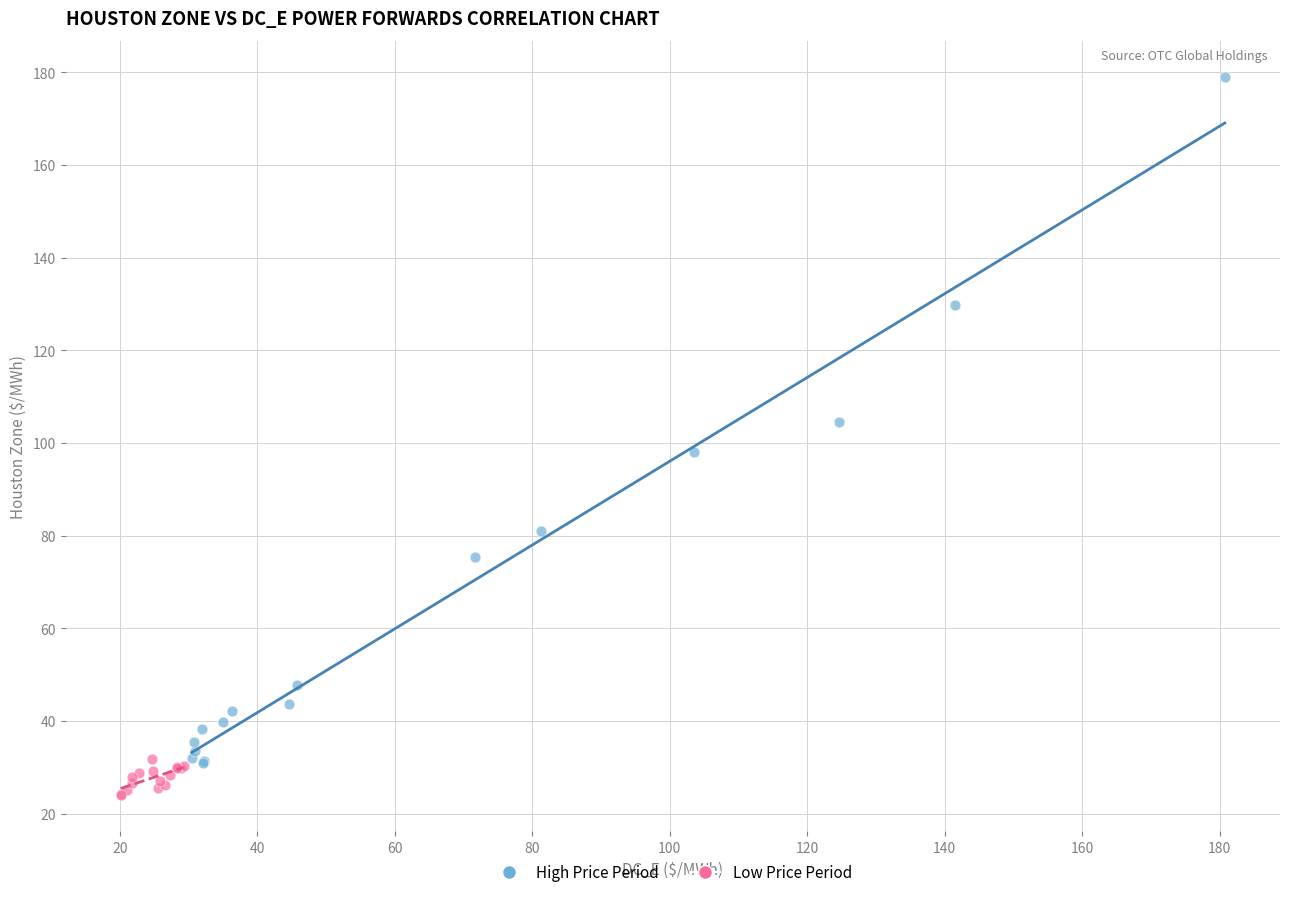

What are all the series names shown in the legend?

High Price Period, Low Price Period